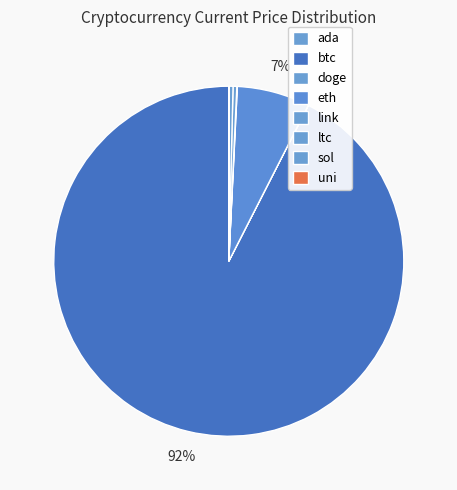

The eth slice represents 7% of the pie. True or false?

True